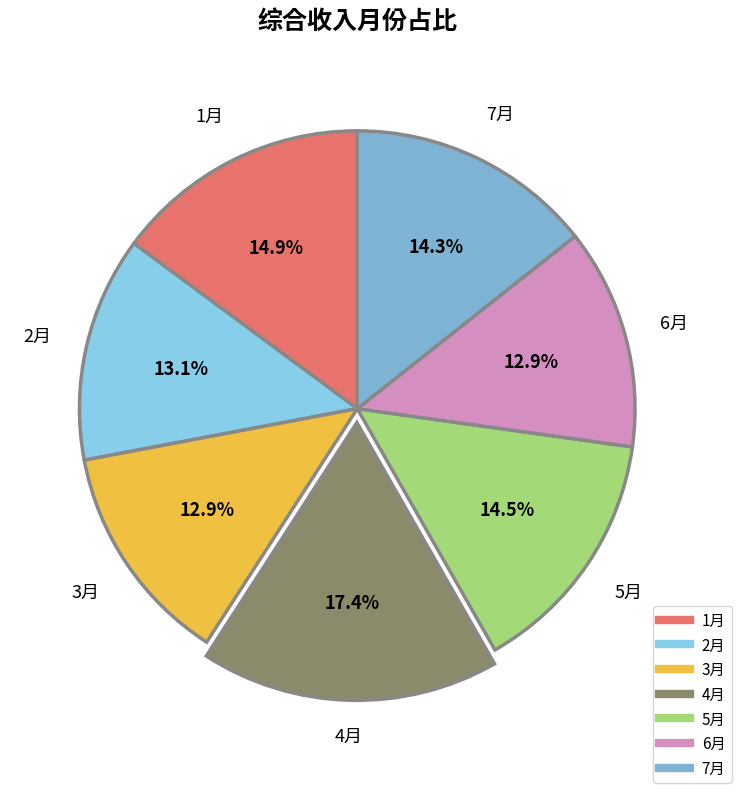

Between 1月 and 7月, which is larger?

1月